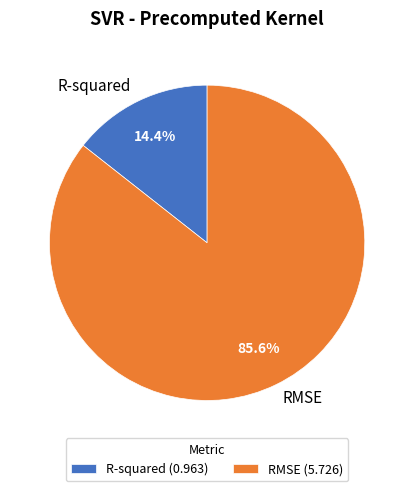

Does RMSE account for over 50% of the chart?

Yes